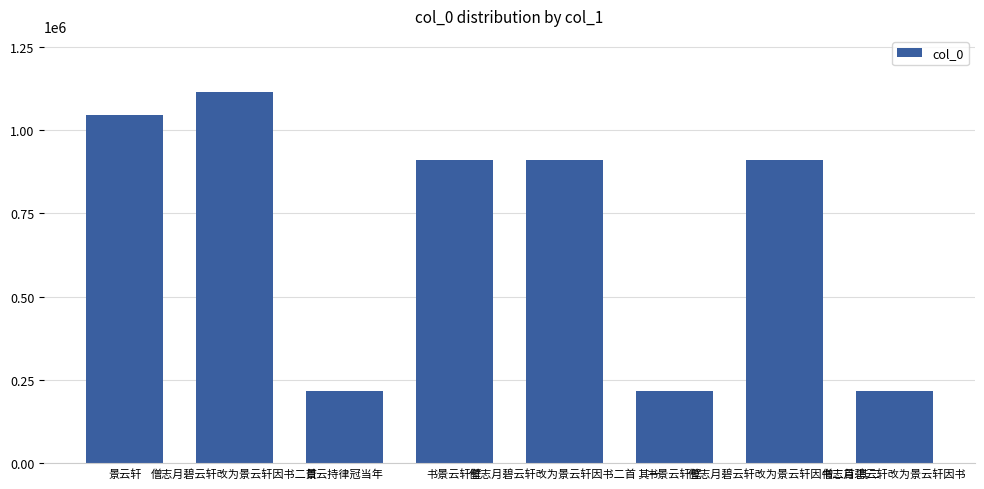

The chart shows a value of 216643 at 景云持律冠当年. True or false?

True